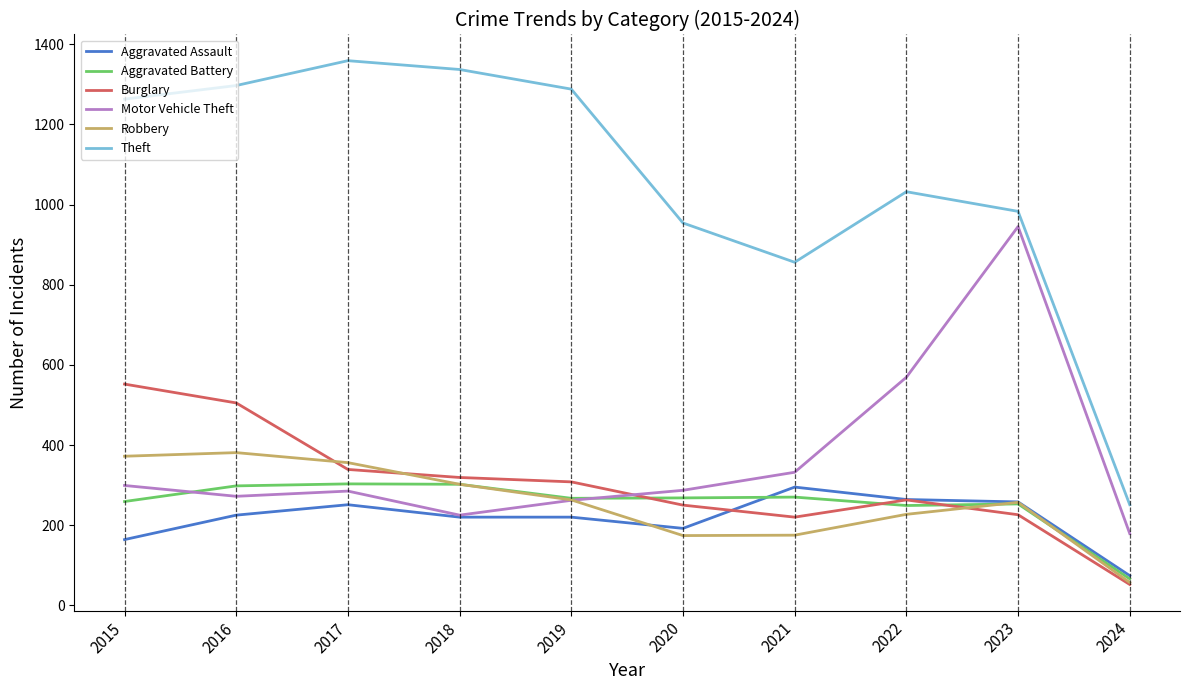

At how many categories does at least one series exceed 449?

9